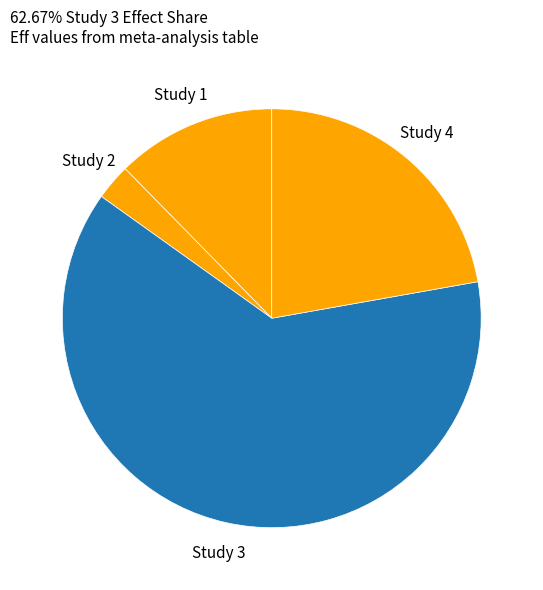

Is the sum of Study 2 and Study 1 greater than half?

No